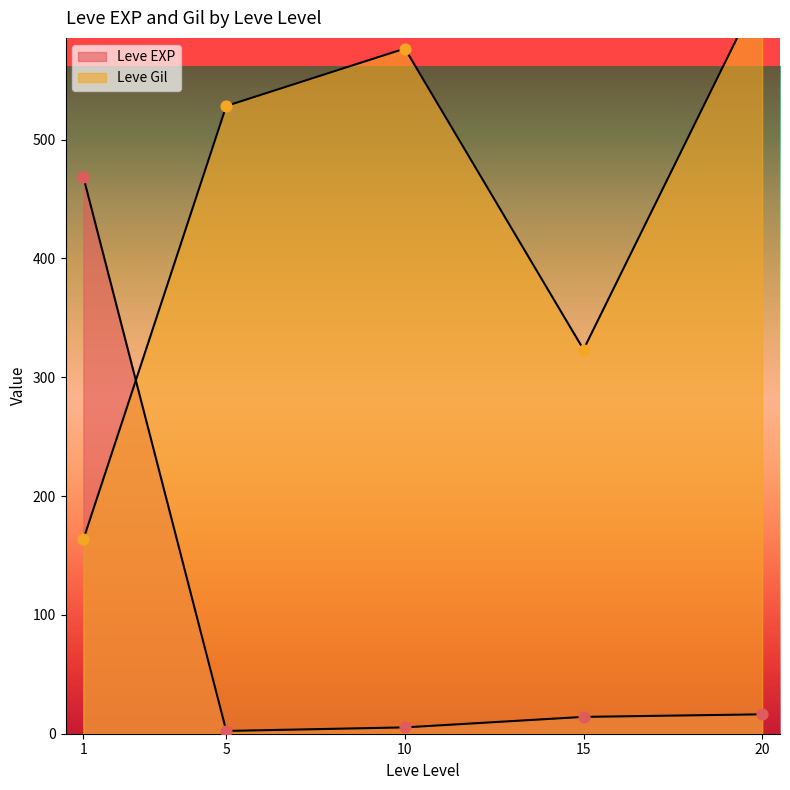

Is the value of Leve Gil at 1 greater than the value of Leve EXP at 5?

Yes